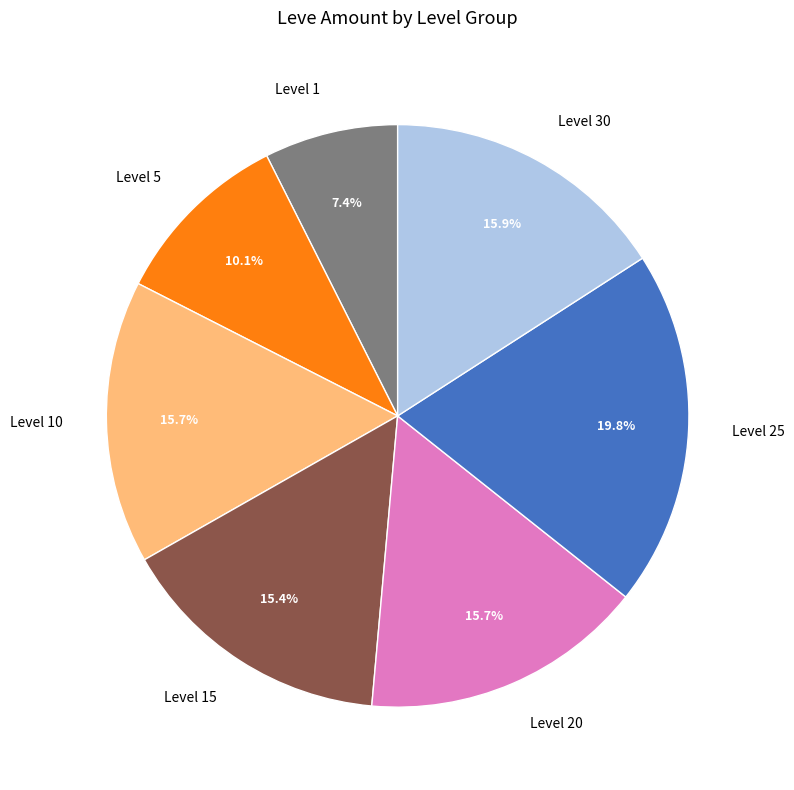

What portion of the pie excludes Level 10?

84.3%